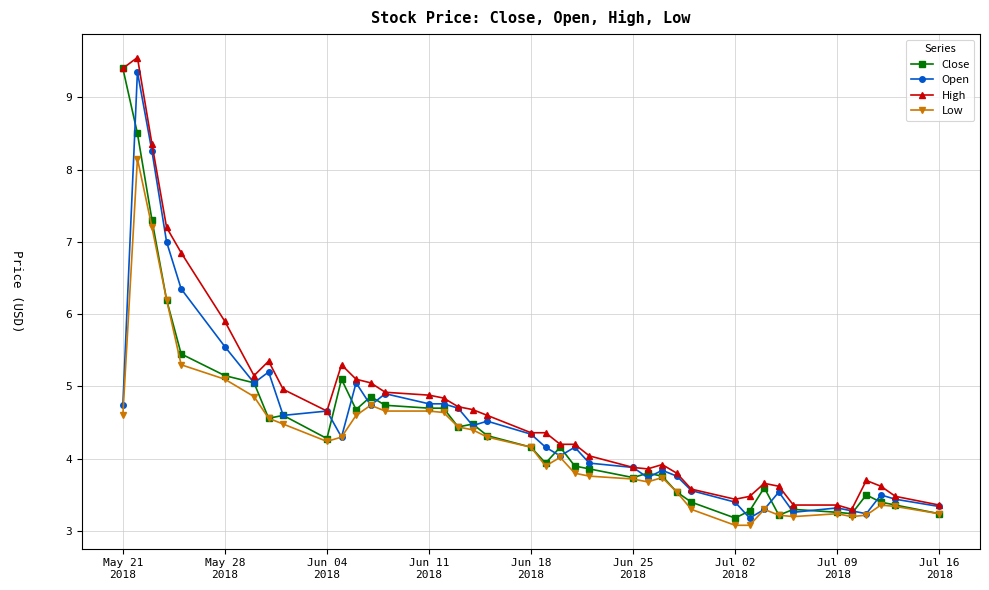

What is the minimum value for High?

3.3